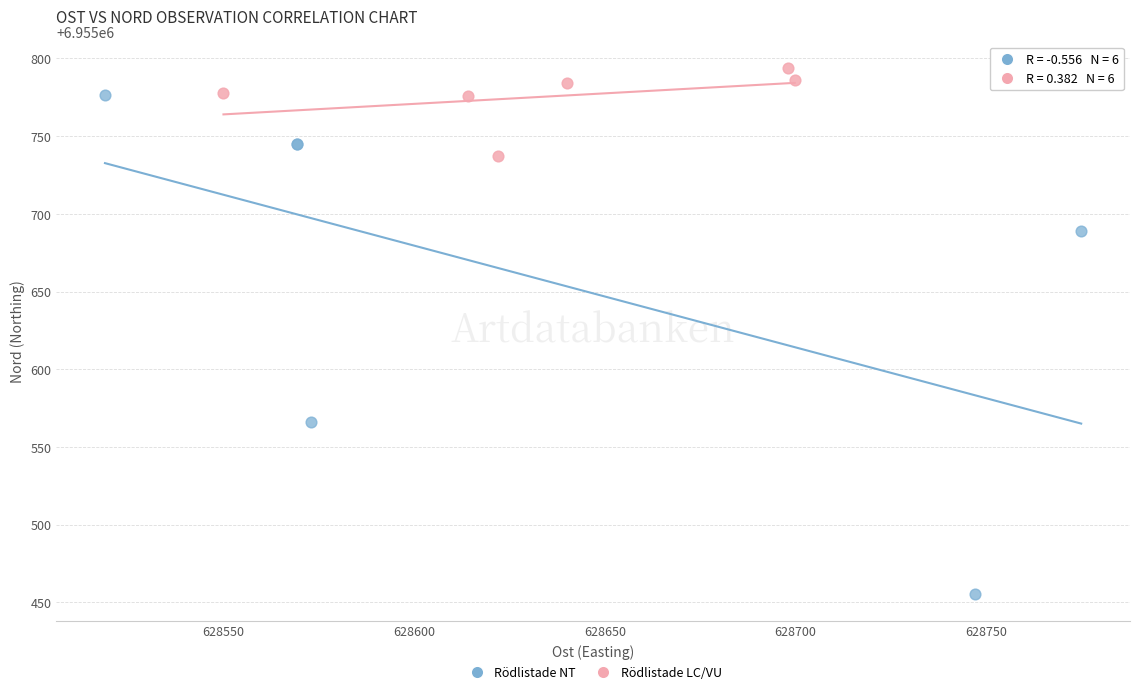

Which series contains the highest Y value?

Rödlistade LC/VU